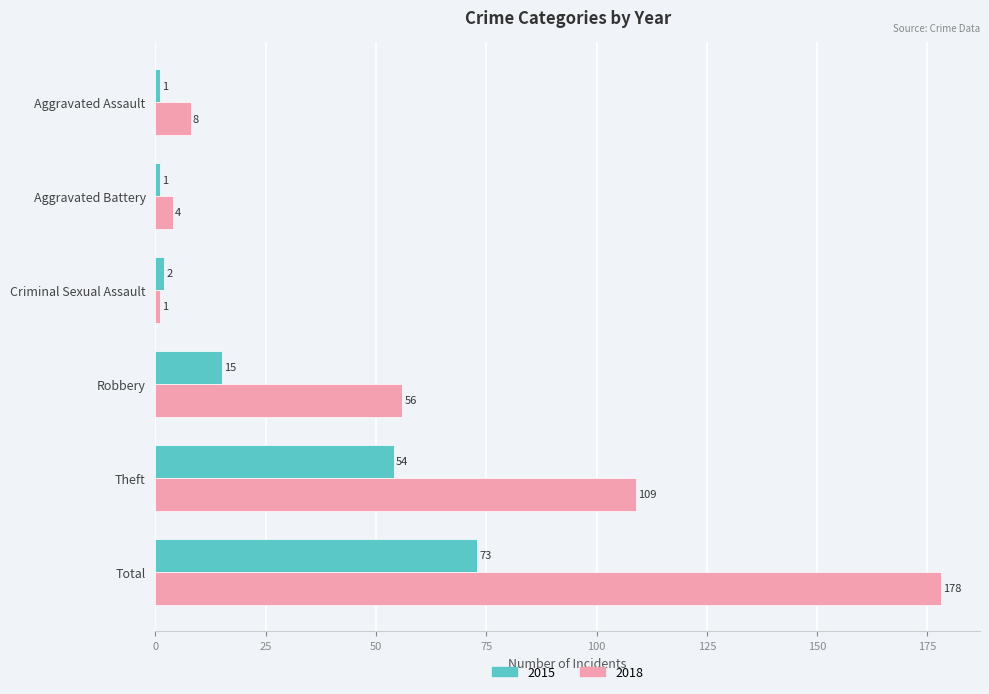

What is the difference between the highest and lowest values at Criminal Sexual Assault?

1